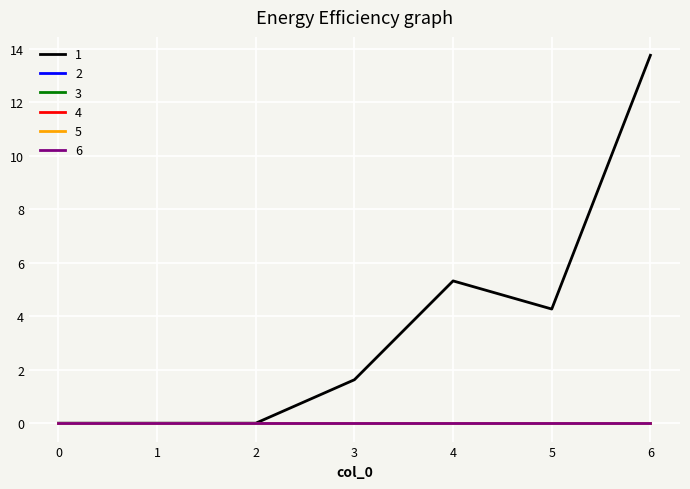

Does the chart have visible grid lines?

Yes